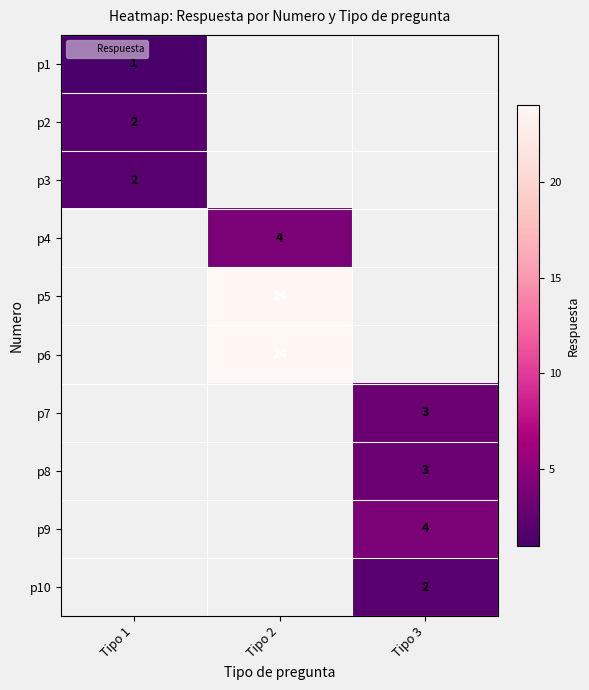

Where is p2 nearest to the value 2?

Tipo 1